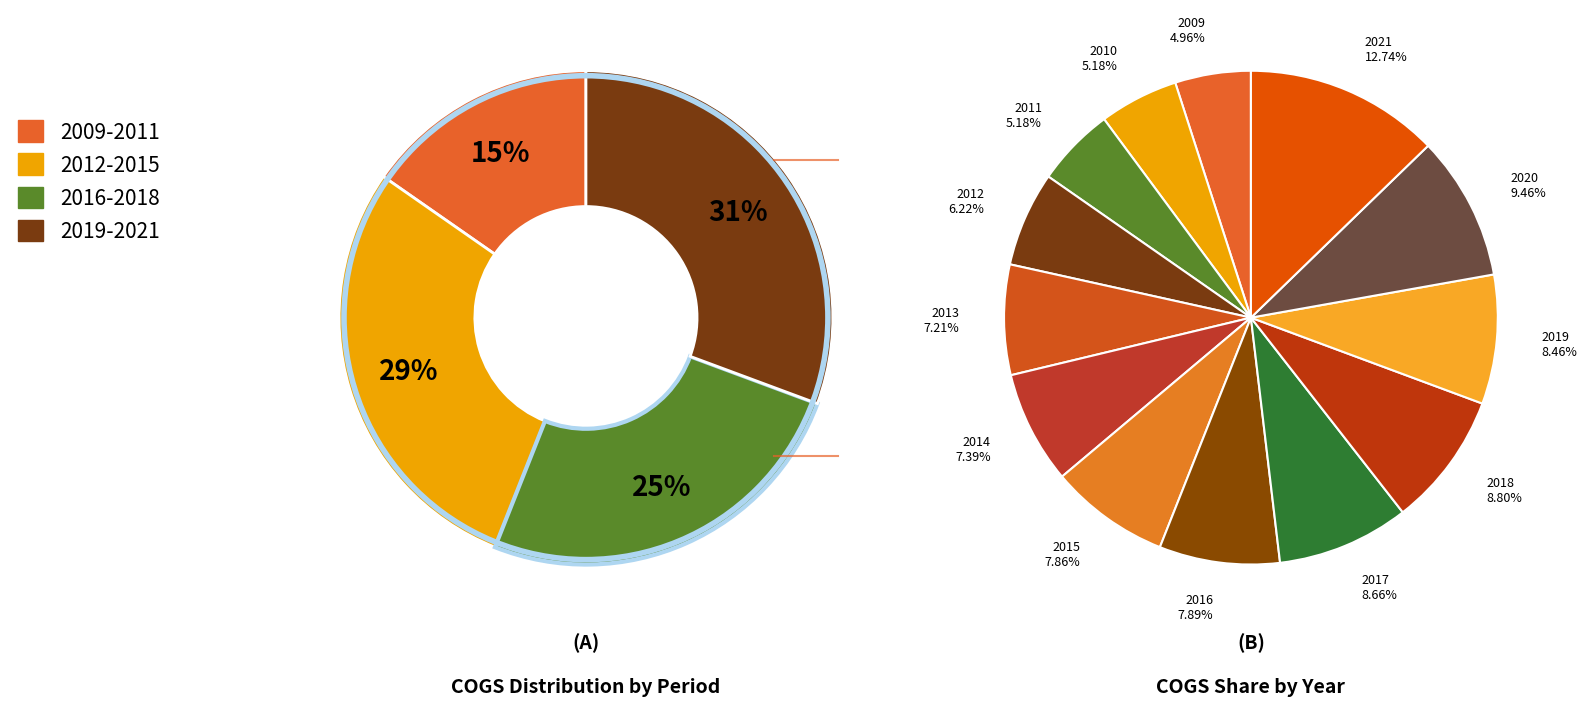

Count the number of slices in the pie.

13